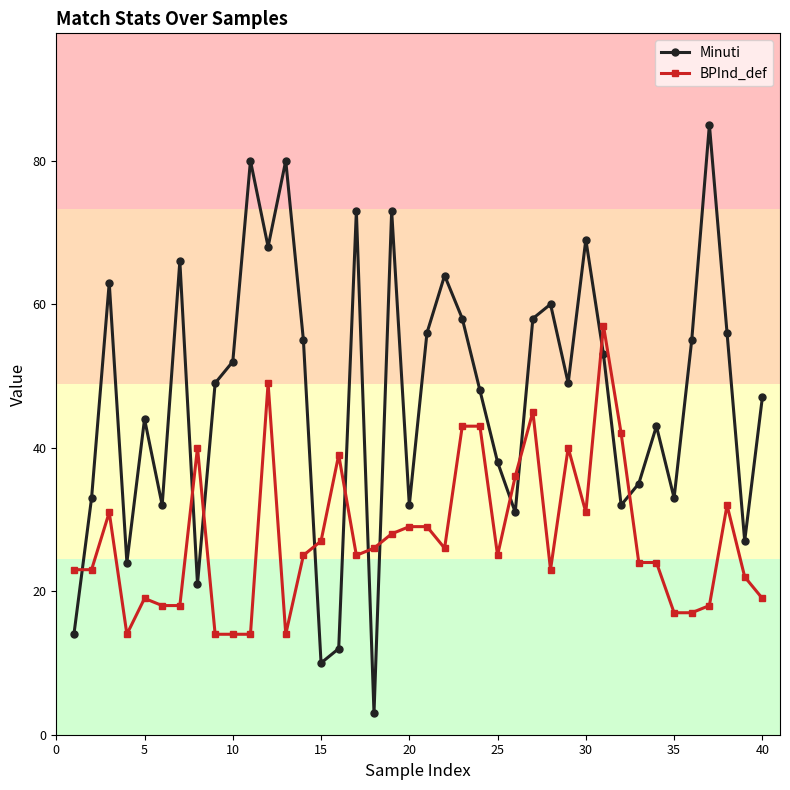

Which series has the largest range (max minus min)?

Minuti